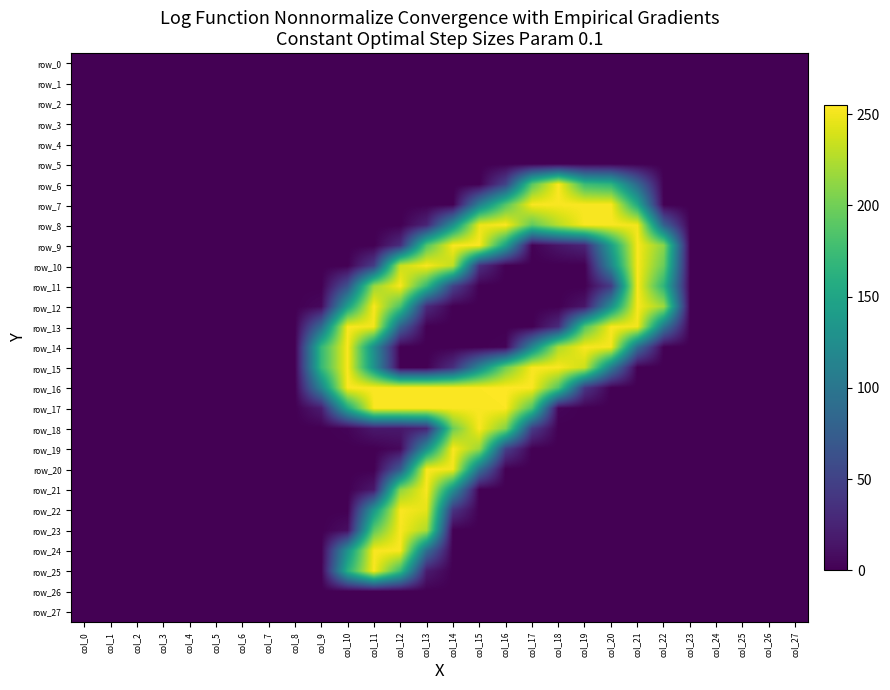

Reading left to right, list all the values displayed in this chart.

row_0: 0	0	0	0	0	0	0	0	0	0	0	0	0	0	0	0	0	0	0	0	0	0	0	0	0	0	0	0
row_1: 0	0	0	0	0	0	0	0	0	0	0	0	0	0	0	0	0	0	0	0	0	0	0	0	0	0	0	0
row_2: 0	0	0	0	0	0	0	0	0	0	0	0	0	0	0	0	0	0	0	0	0	0	0	0	0	0	0	0
row_3: 0	0	0	0	0	0	0	0	0	0	0	0	0	0	0	0	0	0	0	0	0	0	0	0	0	0	0	0
row_4: 0	0	0	0	0	0	0	0	0	0	0	0	0	0	0	0	0	0	0	0	0	0	0	0	0	0	0	0
row_5: 0	0	0	0	0	0	0	0	0	0	0	0	0	0	0	0	0	0	0	0	0	0	0	0	0	0	0	0
row_6: 0	0	0	0	0	0	0	0	0	0	0	0	0	0	0	0	52	190	254	175	166	86	0	0	0	0	0	0
row_7: 0	0	0	0	0	0	0	0	0	0	0	0	0	0	0	110	188	253	253	253	253	154	0	0	0	0	0	0
row_8: 0	0	0	0	0	0	0	0	0	0	0	0	0	26	128	248	254	193	227	253	253	250	79	0	0	0	0	0
row_9: 0	0	0	0	0	0	0	0	0	0	0	0	33	187	253	253	146	1	15	26	143	253	209	0	0	0	0	0
row_10: 0	0	0	0	0	0	0	0	0	0	0	46	234	253	230	35	0	0	0	0	117	253	196	0	0	0	0	0
row_11: 0	0	0	0	0	0	0	0	0	0	64	216	253	171	51	0	0	0	0	0	44	253	166	0	0	0	0	0
row_12: 0	0	0	0	0	0	0	0	0	6	144	253	183	31	0	0	0	0	0	15	127	253	217	0	0	0	0	0
row_13: 0	0	0	0	0	0	0	0	0	89	253	250	79	0	0	0	0	0	32	187	253	250	100	0	0	0	0	0
row_14: 0	0	0	0	0	0	0	0	0	170	253	125	0	0	0	0	3	118	224	253	251	90	0	0	0	0	0	0
row_15: 0	0	0	0	0	0	0	0	0	170	253	130	0	0	34	118	200	253	253	235	107	0	0	0	0	0	0	0
row_16: 0	0	0	0	0	0	0	0	0	114	254	254	254	254	254	254	255	254	186	40	0	0	0	0	0	0	0	0
row_17: 0	0	0	0	0	0	0	0	0	20	153	253	253	253	253	253	254	185	4	0	0	0	0	0	0	0	0	0
row_18: 0	0	0	0	0	0	0	0	0	0	3	17	17	27	198	253	207	46	0	0	0	0	0	0	0	0	0	0
row_19: 0	0	0	0	0	0	0	0	0	0	0	0	6	128	253	216	48	0	0	0	0	0	0	0	0	0	0	0
row_20: 0	0	0	0	0	0	0	0	0	0	0	0	72	253	251	95	0	0	0	0	0	0	0	0	0	0	0	0
row_21: 0	0	0	0	0	0	0	0	0	0	0	17	211	253	129	0	0	0	0	0	0	0	0	0	0	0	0	0
row_22: 0	0	0	0	0	0	0	0	0	0	0	135	253	245	39	0	0	0	0	0	0	0	0	0	0	0	0	0
row_23: 0	0	0	0	0	0	0	0	0	0	10	192	253	223	0	0	0	0	0	0	0	0	0	0	0	0	0	0
row_24: 0	0	0	0	0	0	0	0	0	0	131	253	253	91	0	0	0	0	0	0	0	0	0	0	0	0	0	0
row_25: 0	0	0	0	0	0	0	0	0	0	161	253	174	19	0	0	0	0	0	0	0	0	0	0	0	0	0	0
row_26: 0	0	0	0	0	0	0	0	0	0	0	0	0	0	0	0	0	0	0	0	0	0	0	0	0	0	0	0
row_27: 0	0	0	0	0	0	0	0	0	0	0	0	0	0	0	0	0	0	0	0	0	0	0	0	0	0	0	0